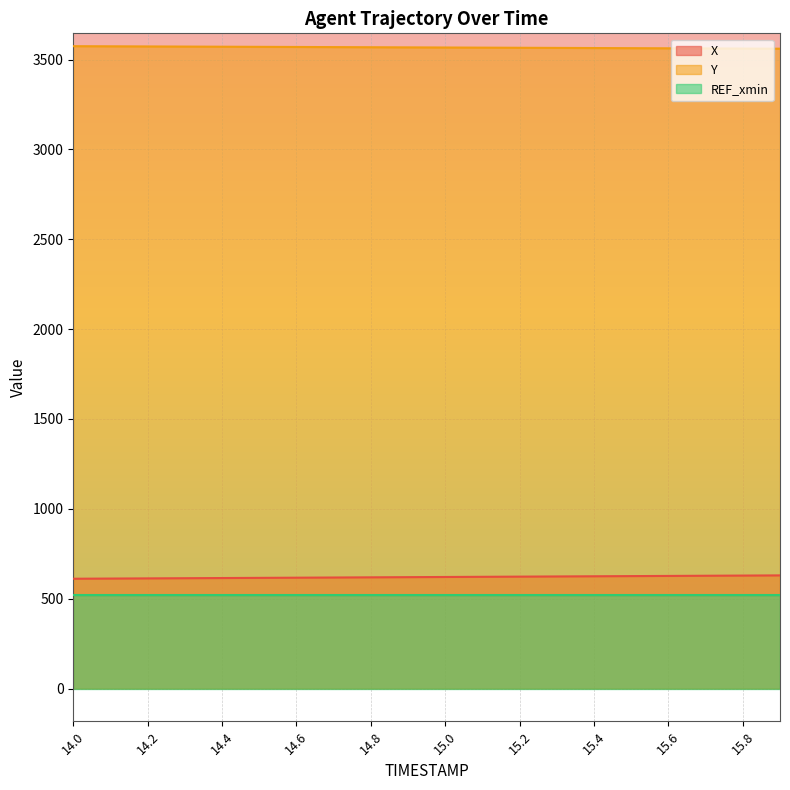

At which category does the chart reach its peak across all series?

14.0